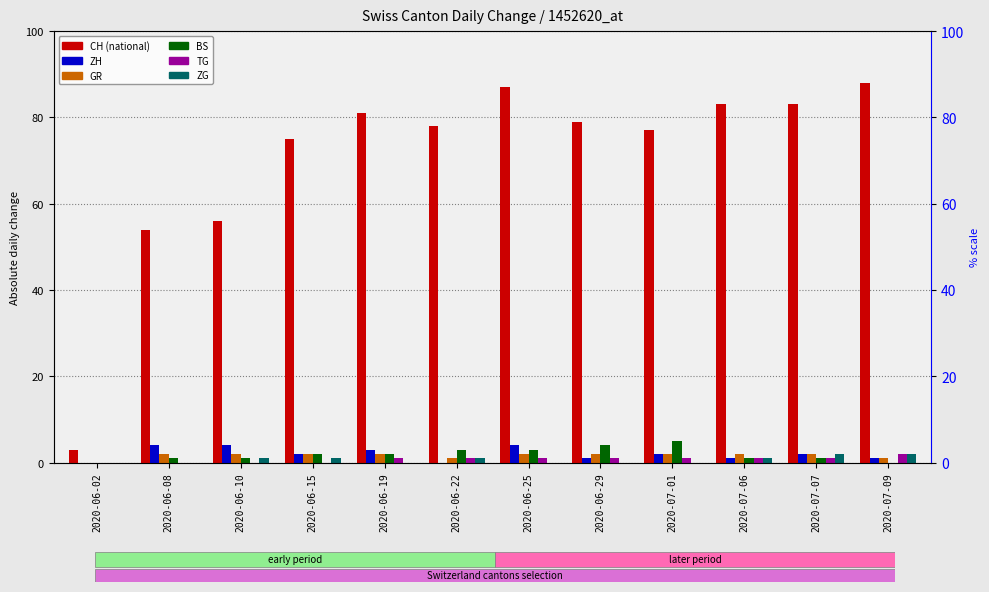

True or false: ZG has a value of 0 at 2020-06-10.

False